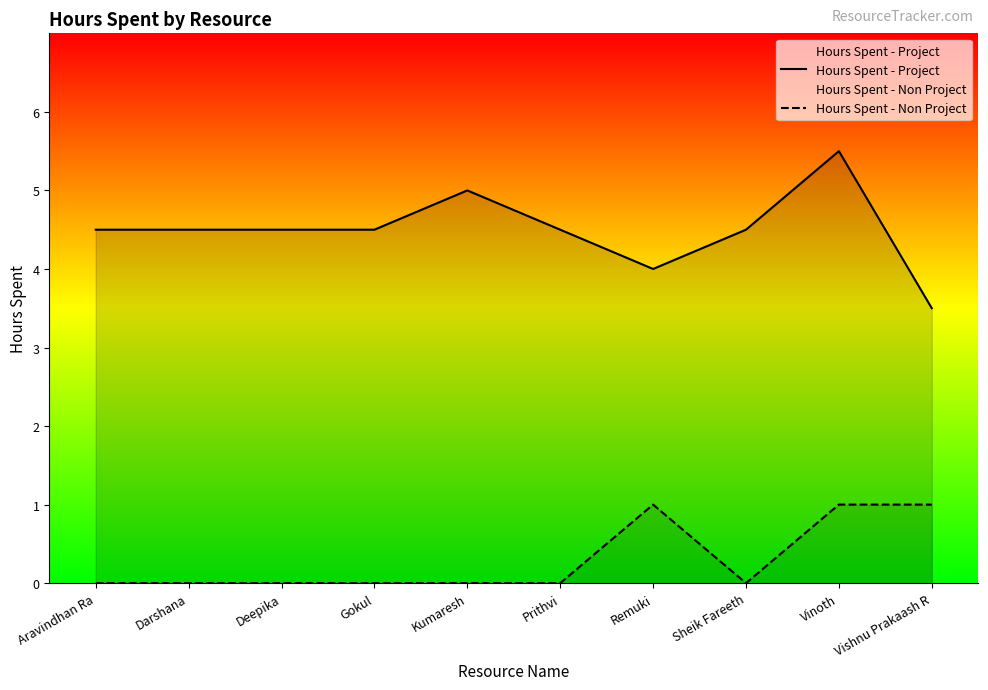

What are all the series names shown in the legend?

Hours Spent - Project, Hours Spent - Non Project